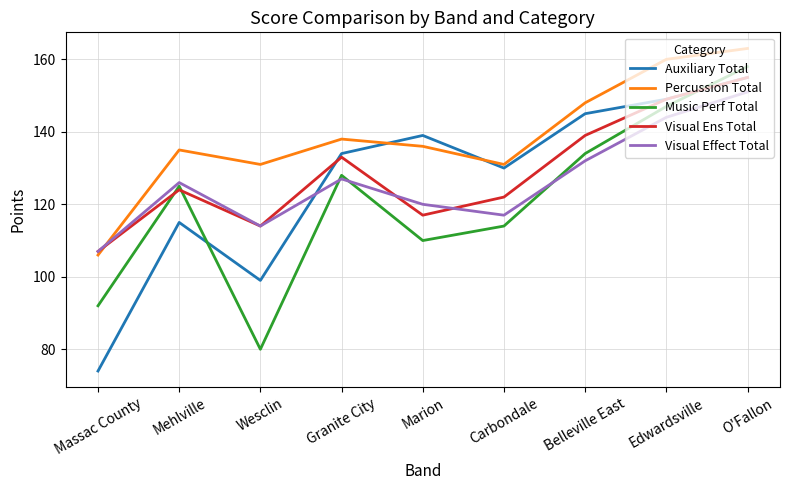

Is it true that Visual Effect Total equals 120 at Marion?

True